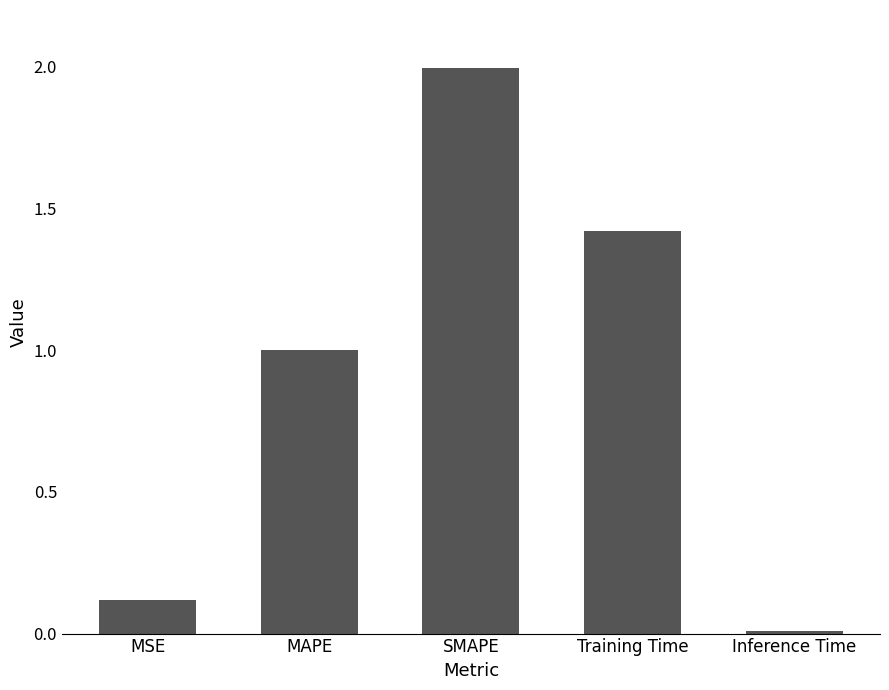

Between MSE and SMAPE, which is larger?

SMAPE